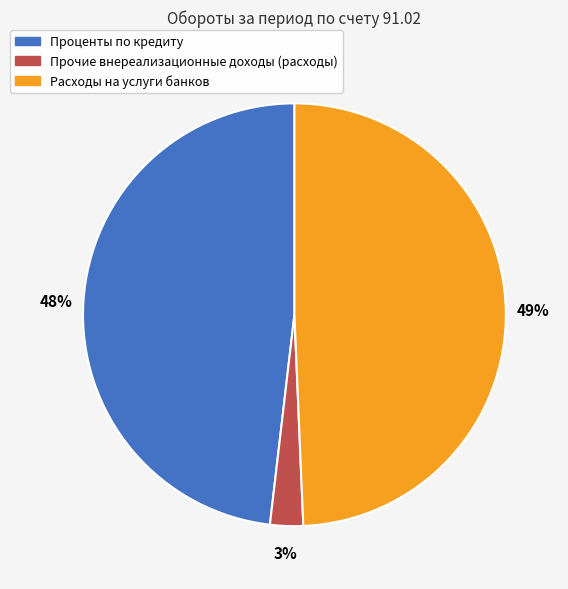

To the nearest percent, what portion does Прочие внереализационные доходы (расходы) represent?

3%